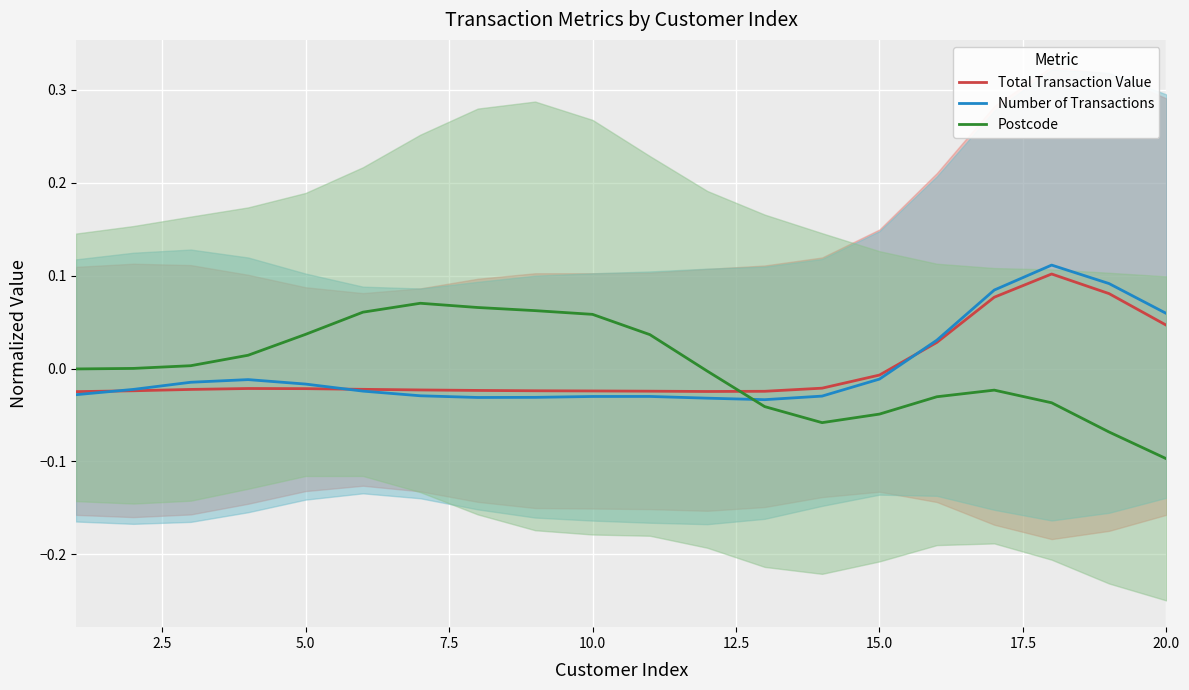

At which label does Postcode reach its minimum?

20.0